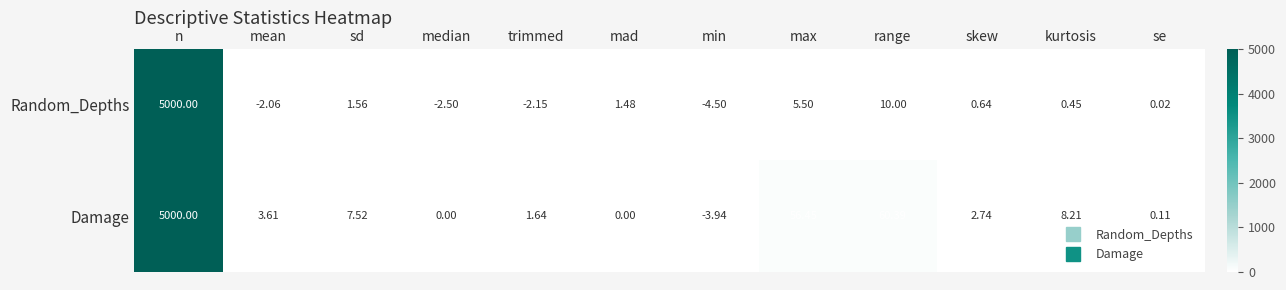

At which label is Damage closest to 2498?

range